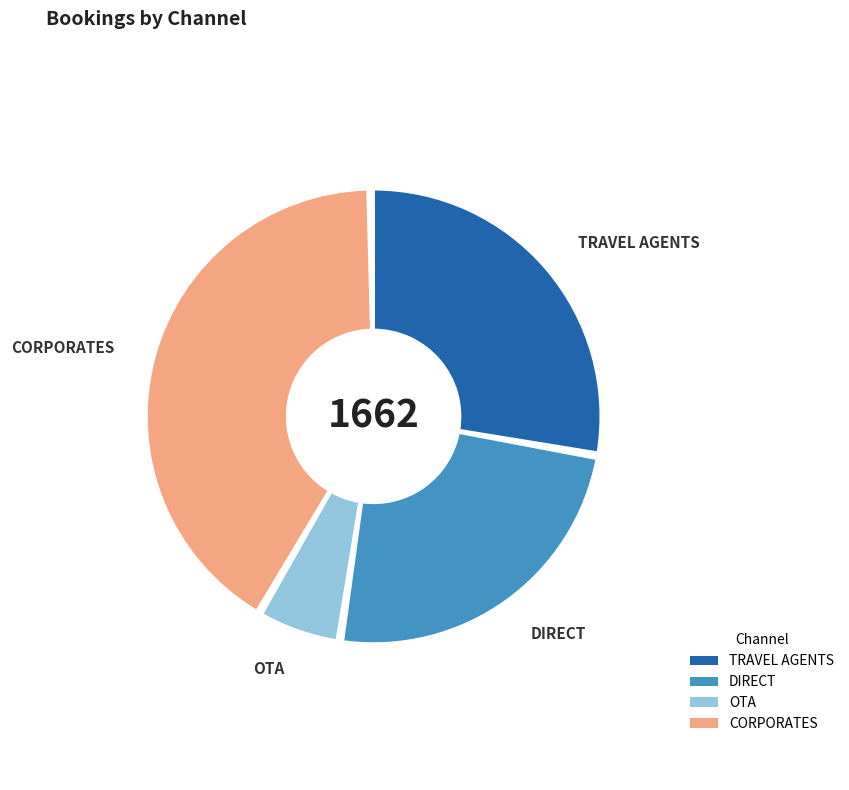

Which has a higher value, OTA or TRAVEL AGENTS?

TRAVEL AGENTS